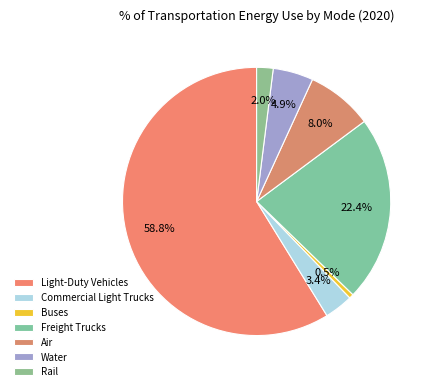

To the nearest percent, what is the average slice percentage?

14%